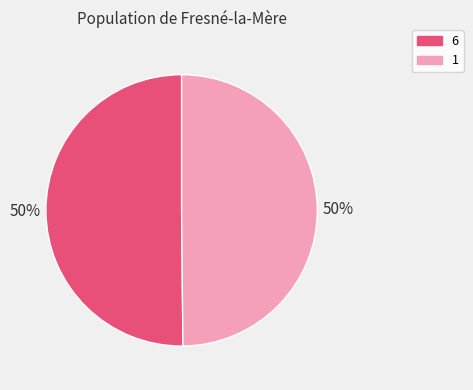

To the nearest percent, what percentage of the pie is 6?

50%